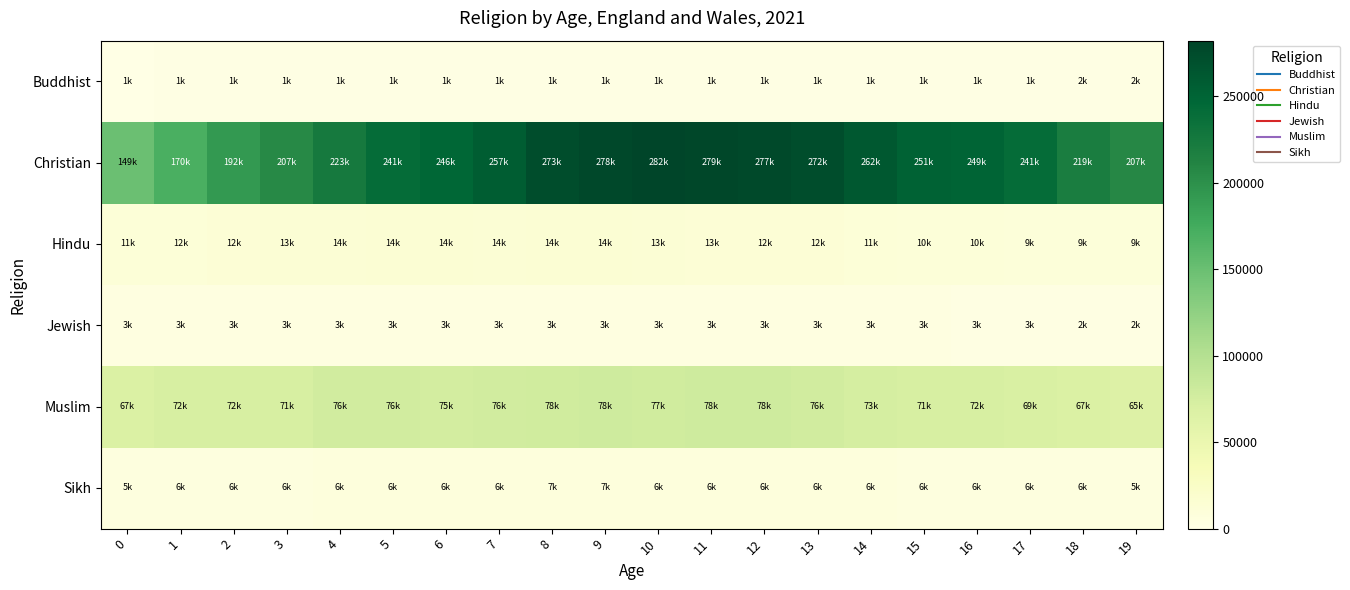

What is the total value across all series at 10?

386370